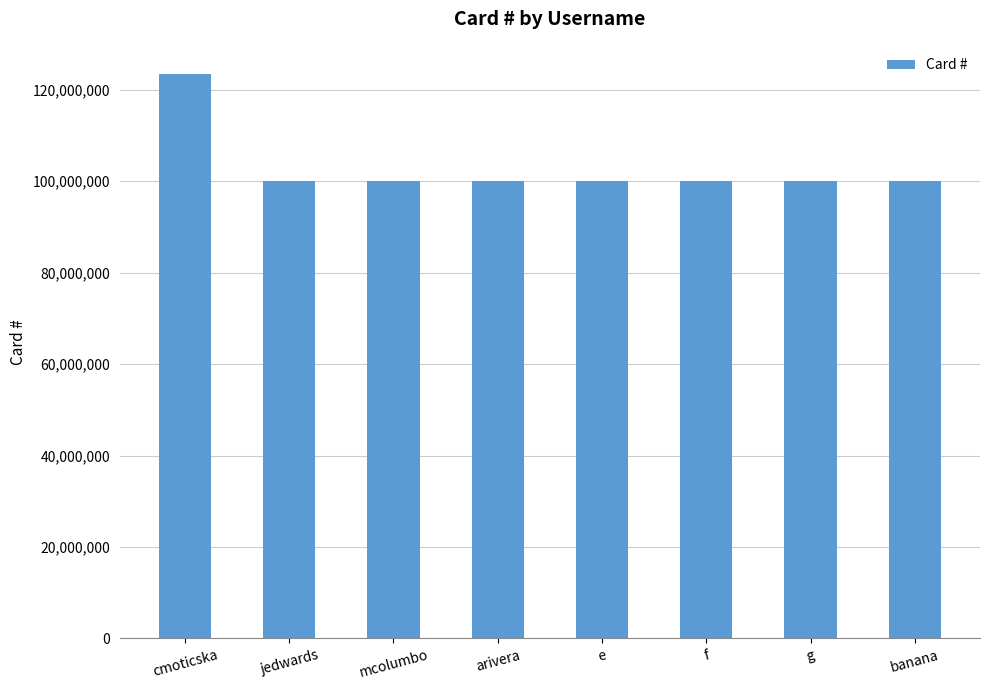

The chart shows a value of 100000002 at mcolumbo. True or false?

True